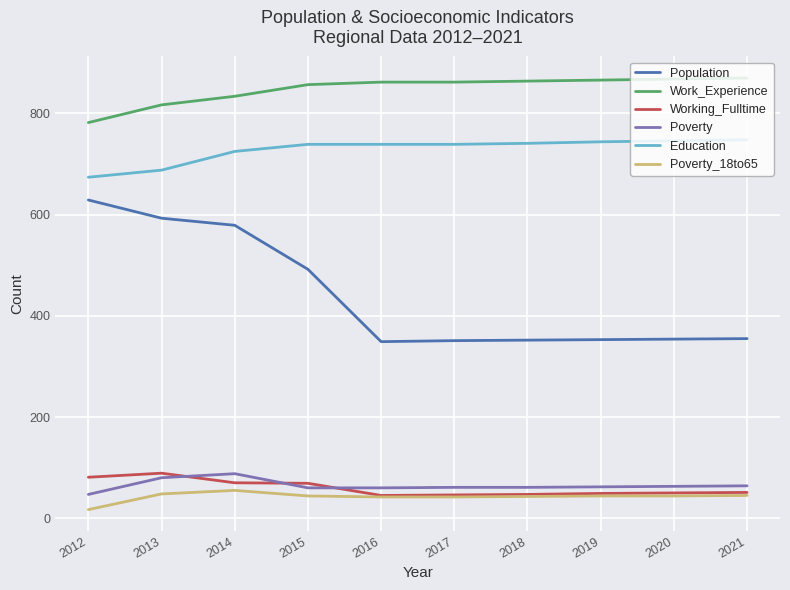

In Working_Fulltime, how many points are higher than both neighbors (excluding endpoints)?

1